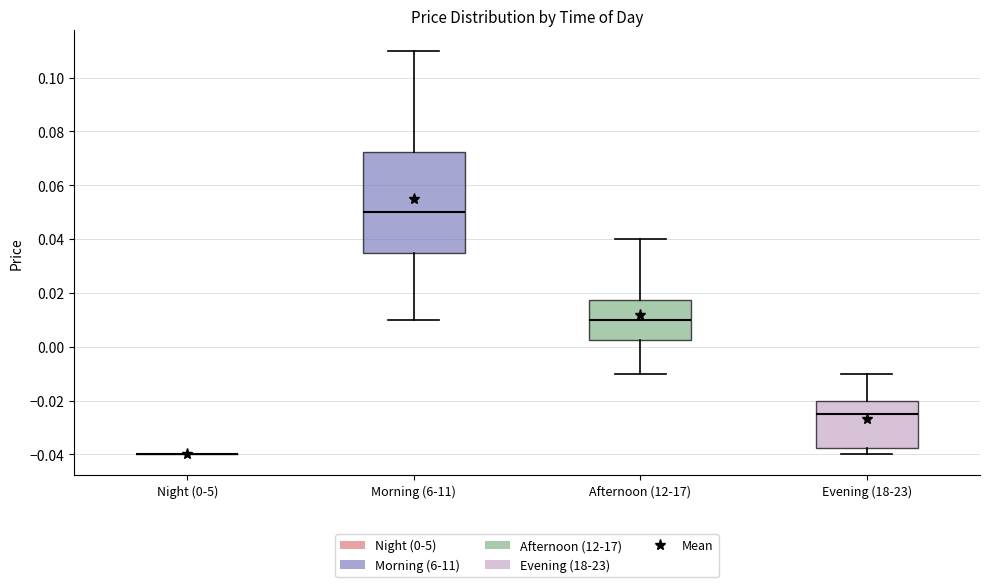

Which box is the tallest, from its lower edge to its upper edge?

Morning (6-11)